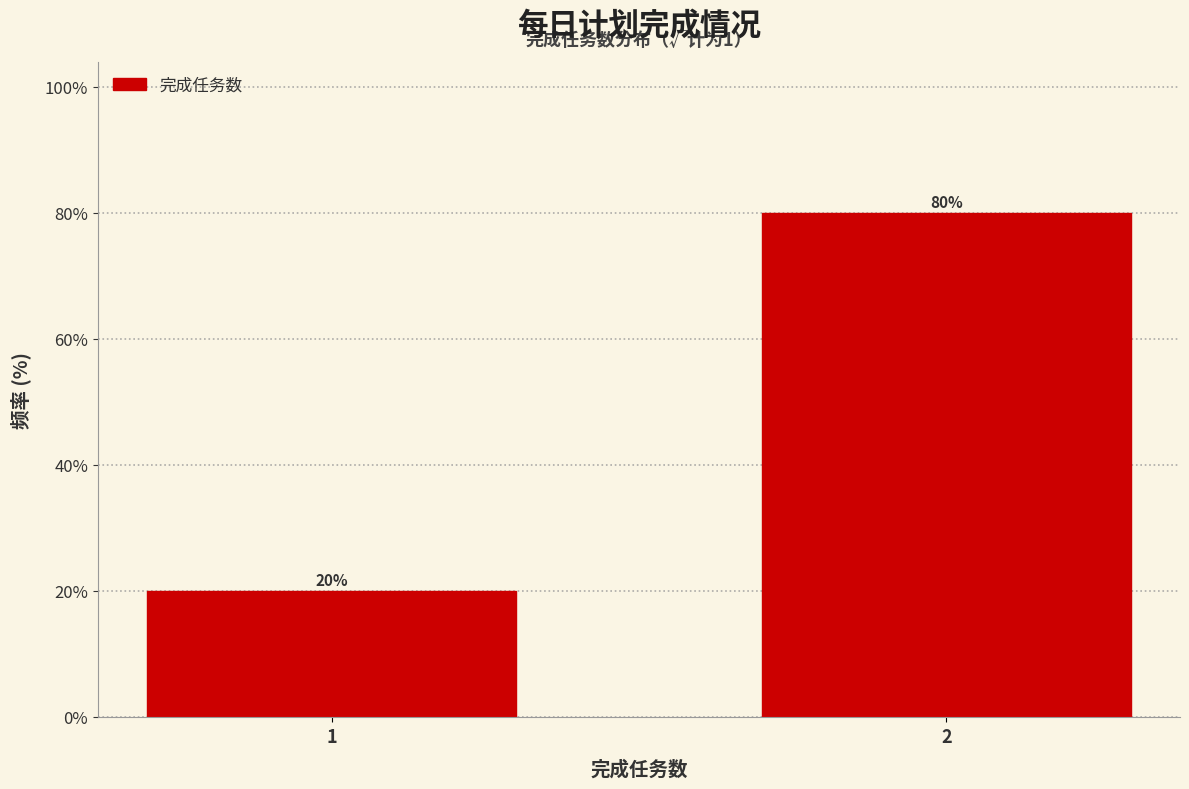

Reading left to right, list all the values displayed in this chart.

20	80